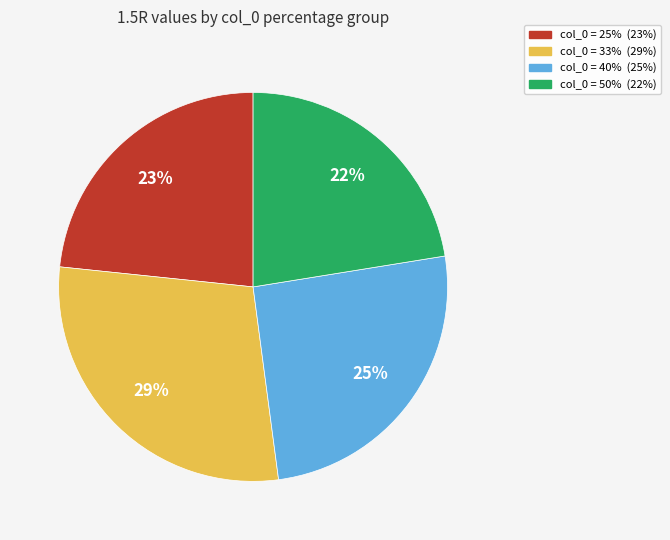

Does any single category account for the majority?

No